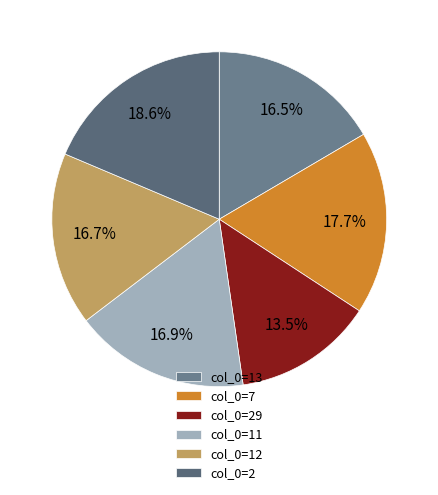

Count the number of slices in the pie.

6